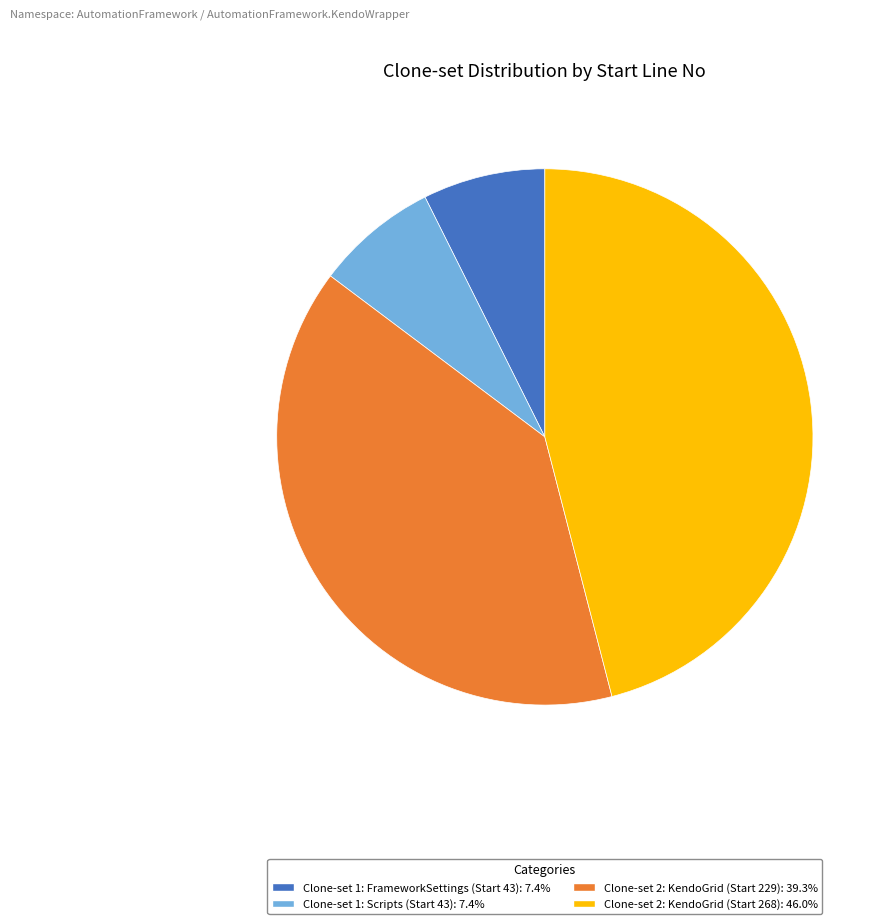

Is it true that Clone-set 1: FrameworkSettings (Start 43) is 13% of the pie?

False